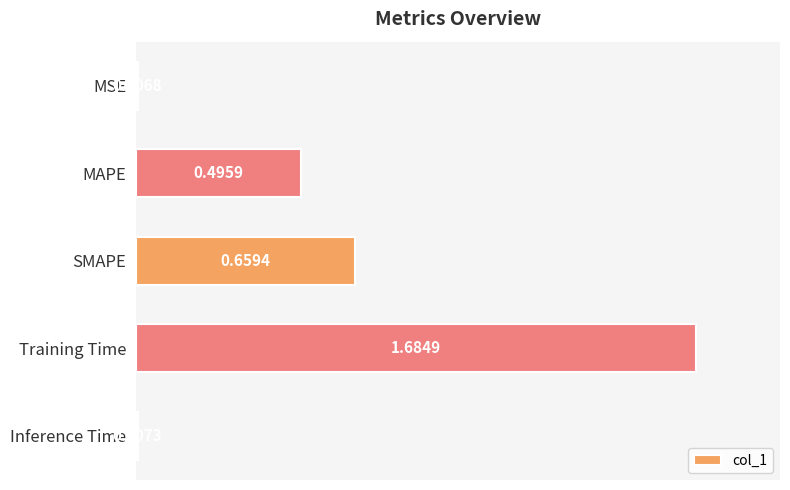

Which category has the lowest value across all series?

MSE